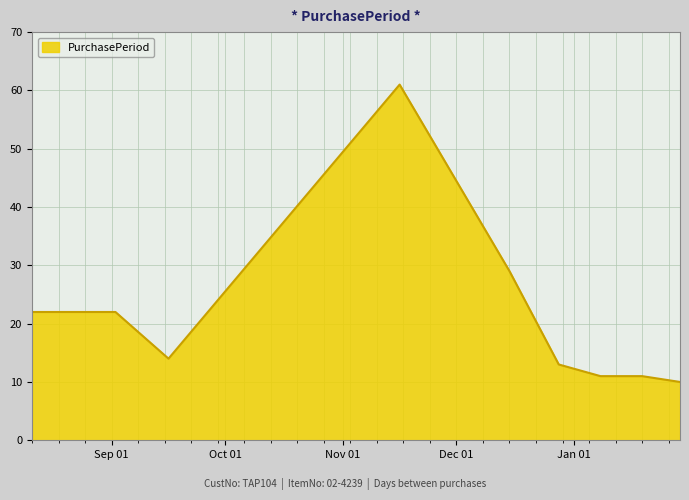

What is the difference between the maximum and minimum values?

51